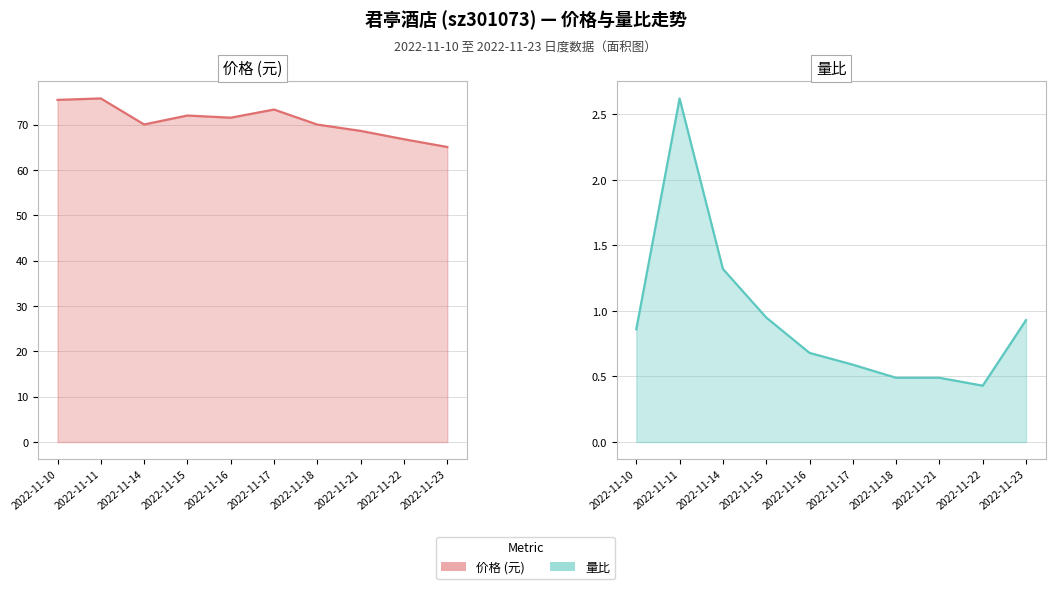

What are all the series names shown in the legend?

价格, 量比